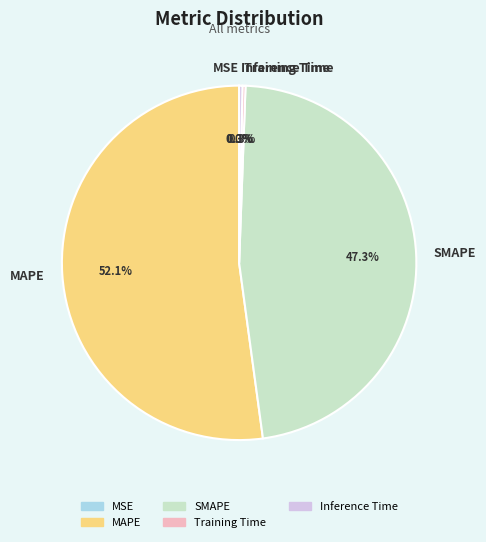

What percentage do SMAPE and MAPE together represent?

99.4%